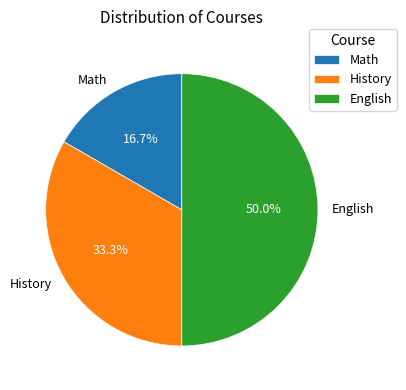

What is the largest slice in the pie chart?

English